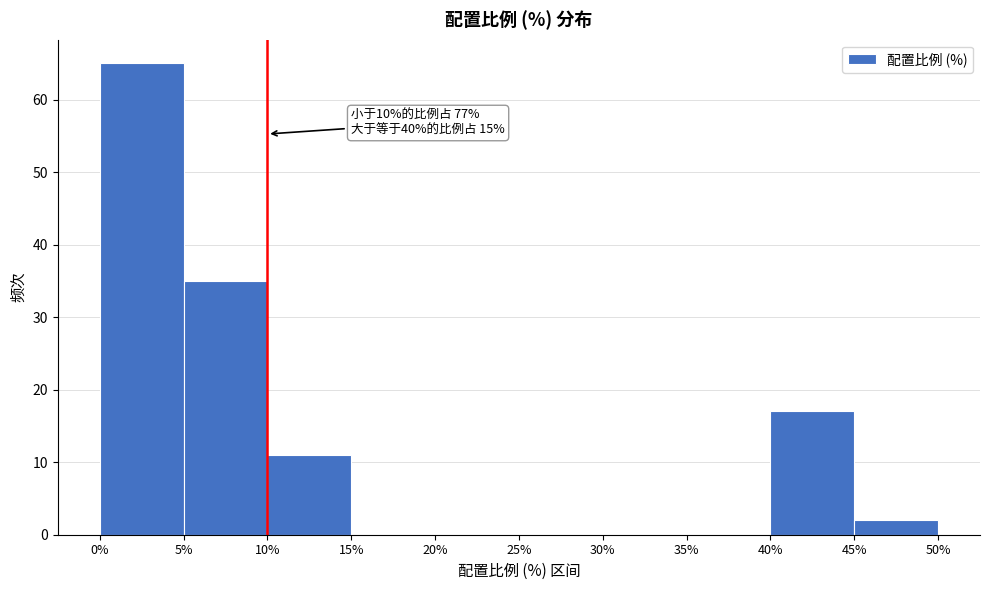

Over which range of the x-axis is the bar tallest?

0% to 5%